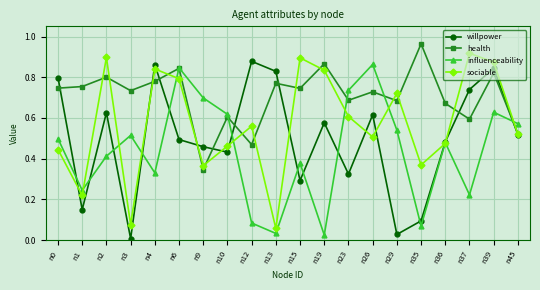

At which category does the chart reach its minimum across all series?

n3